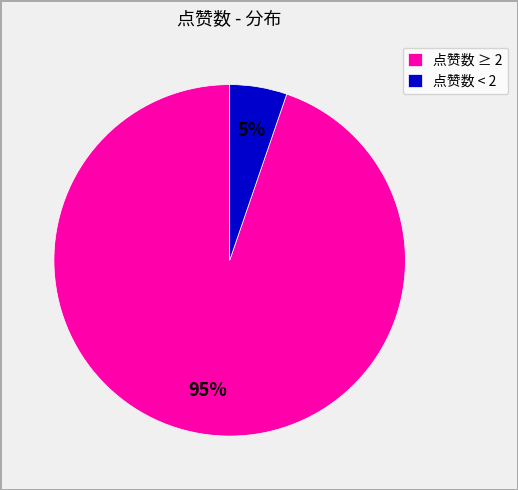

Rank the categories by value from highest to lowest.

点赞数 ≥ 2, 点赞数 < 2